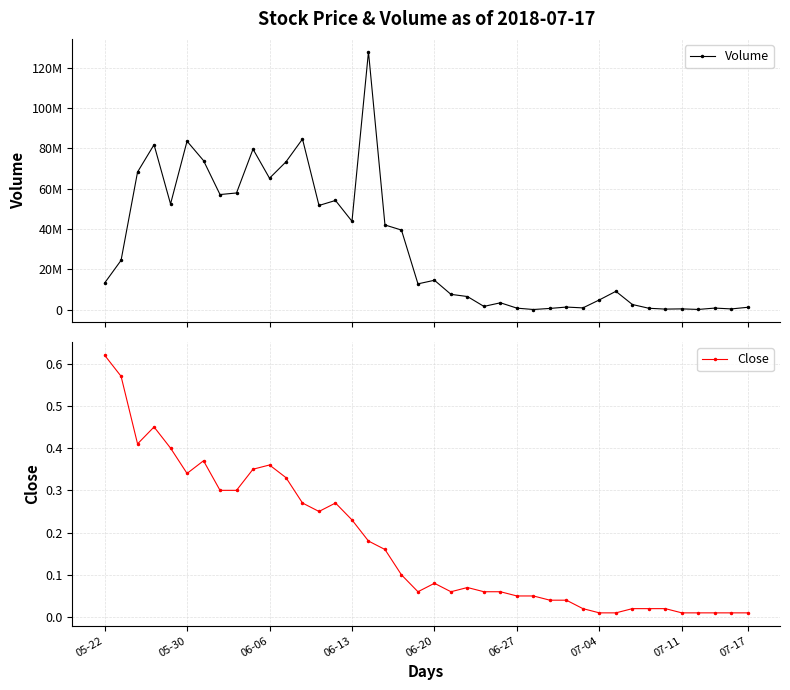

Count the number of data series in this chart.

2